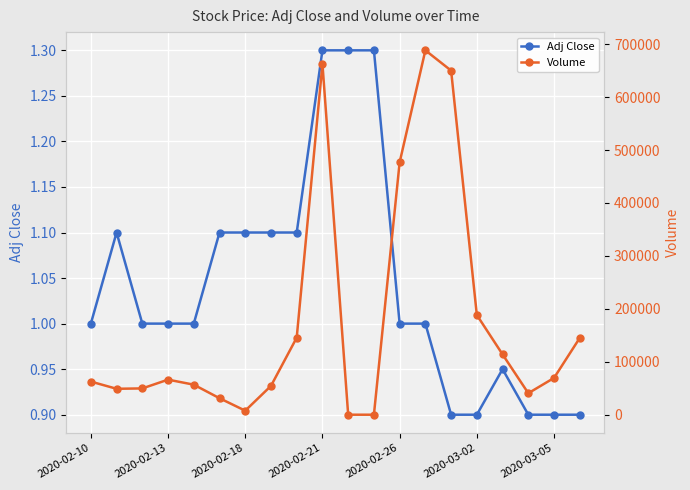

What is the average value of the Volume series?

177933.5